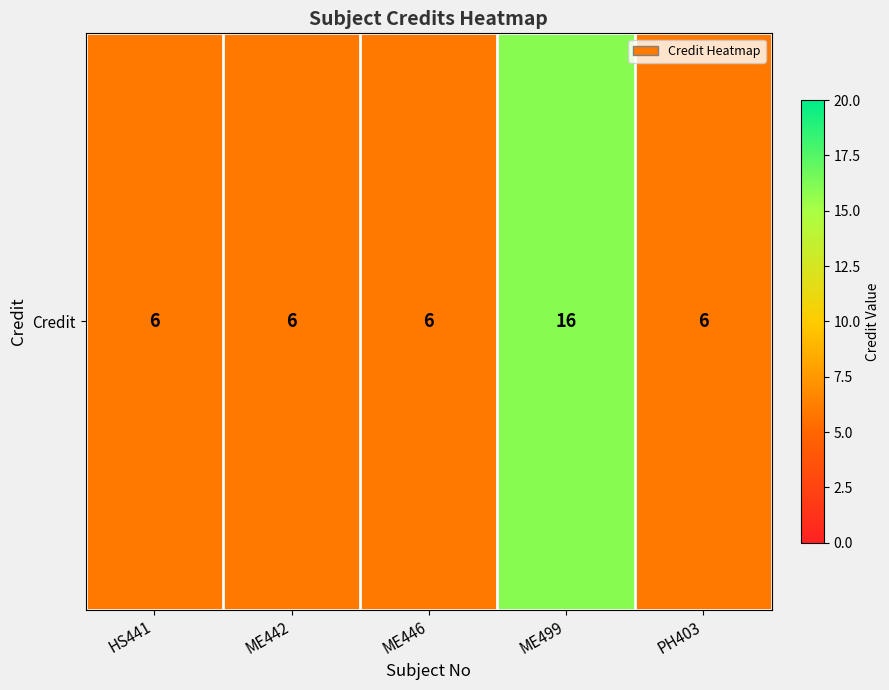

Which category has the lowest value across all series?

HS441